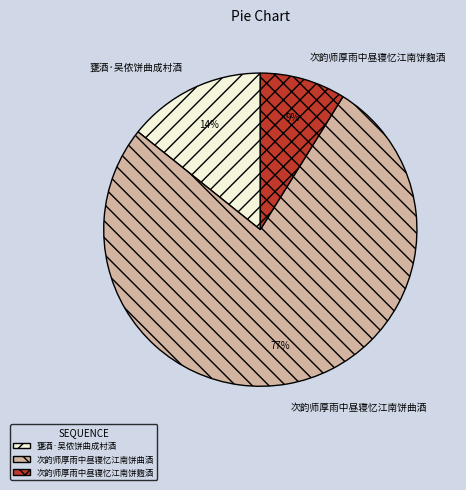

Is the sum of 次韵师厚雨中昼寝忆江南饼曲酒 and 甕酒·吴侬饼曲成村酒 greater than half?

Yes